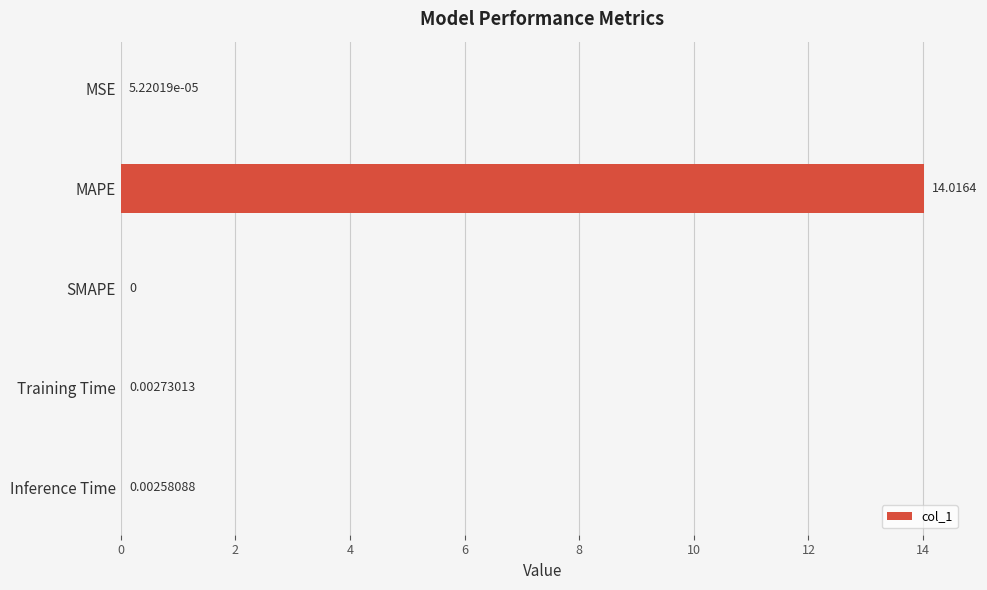

At which category does the chart reach its peak across all series?

MAPE